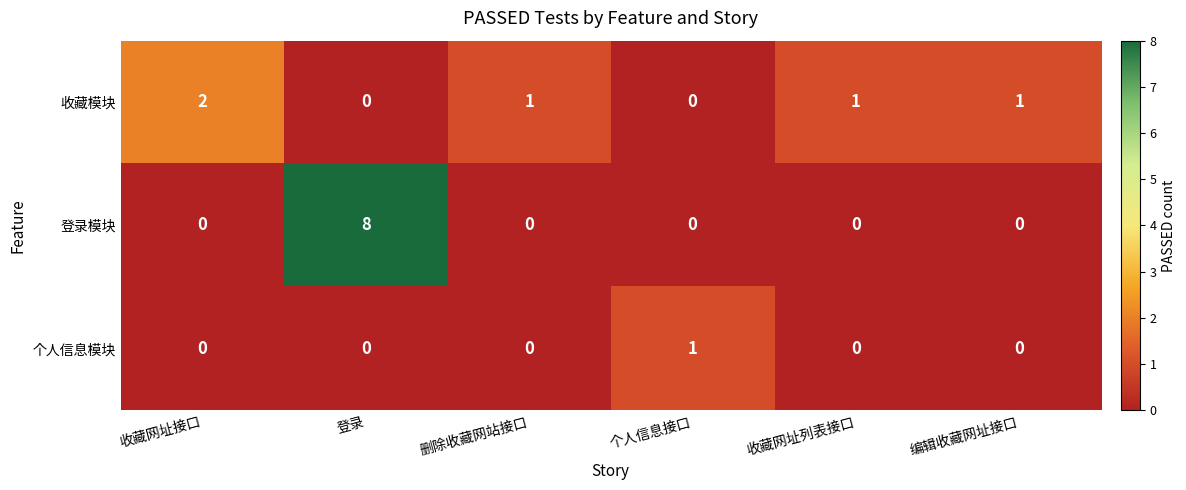

Count the 收藏模块 values in the range 0 to 1.

5